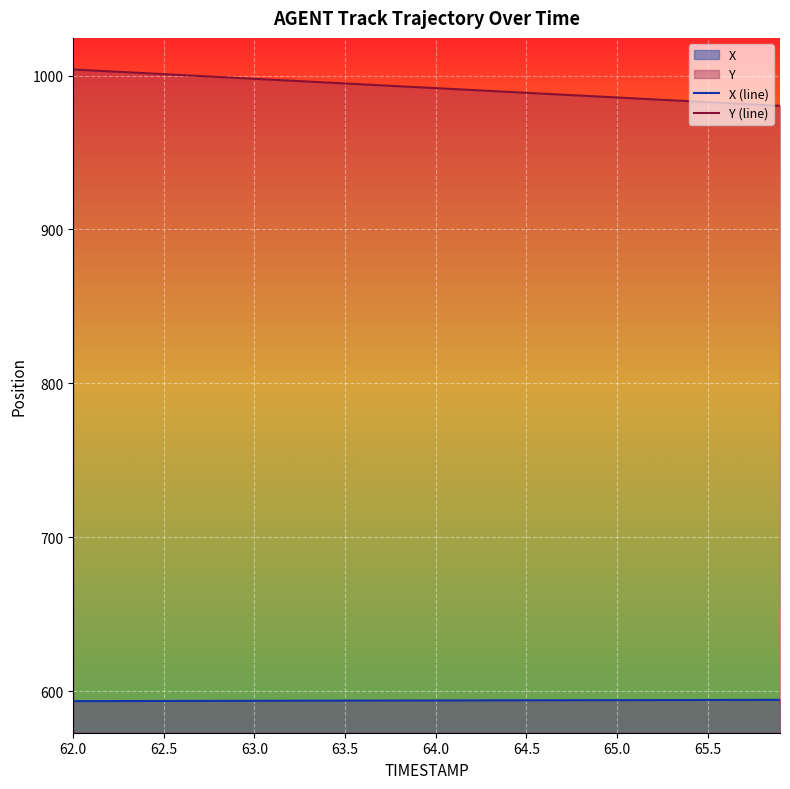

What is the average value of the Y (line) series?

992.1